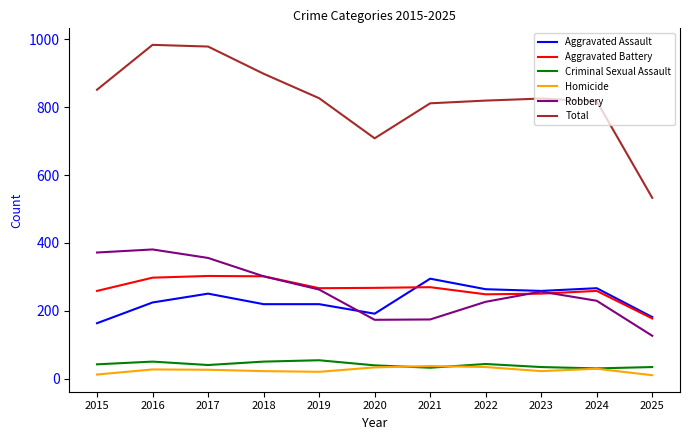

What is the difference between the highest and lowest values at 2020?

674